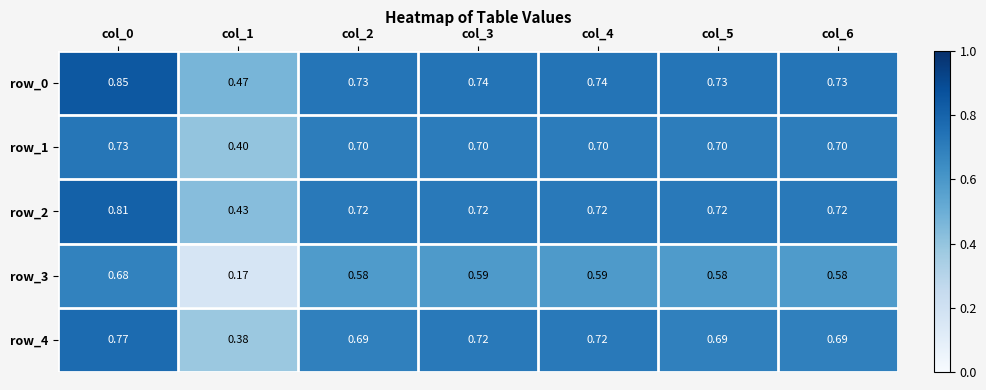

At which category is the sum across all series the highest?

col_0